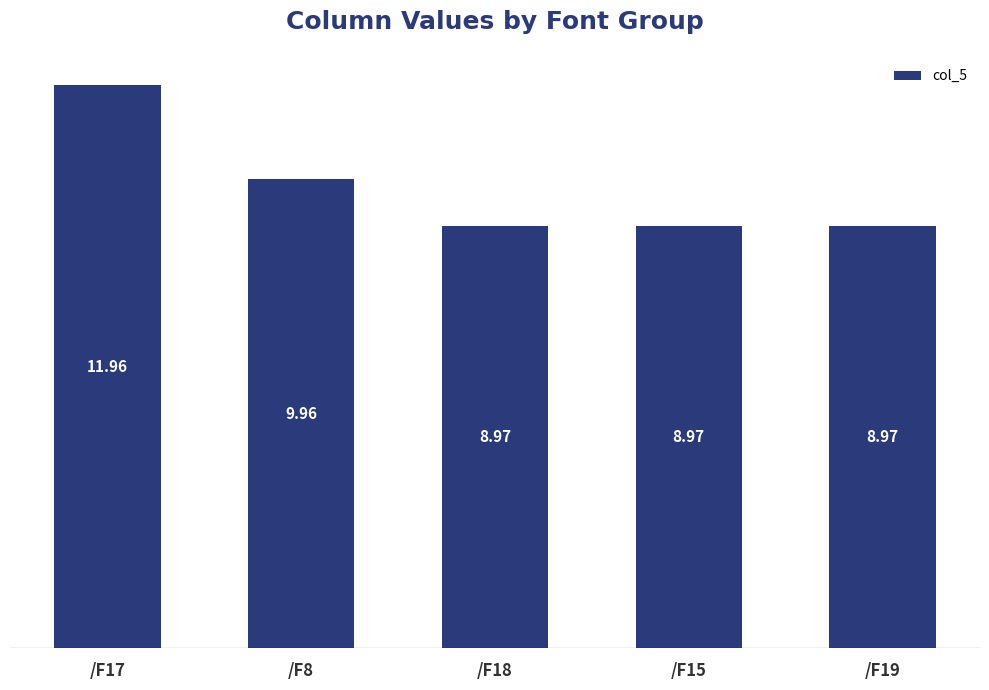

Between /F17 and /F19, which is larger?

/F17